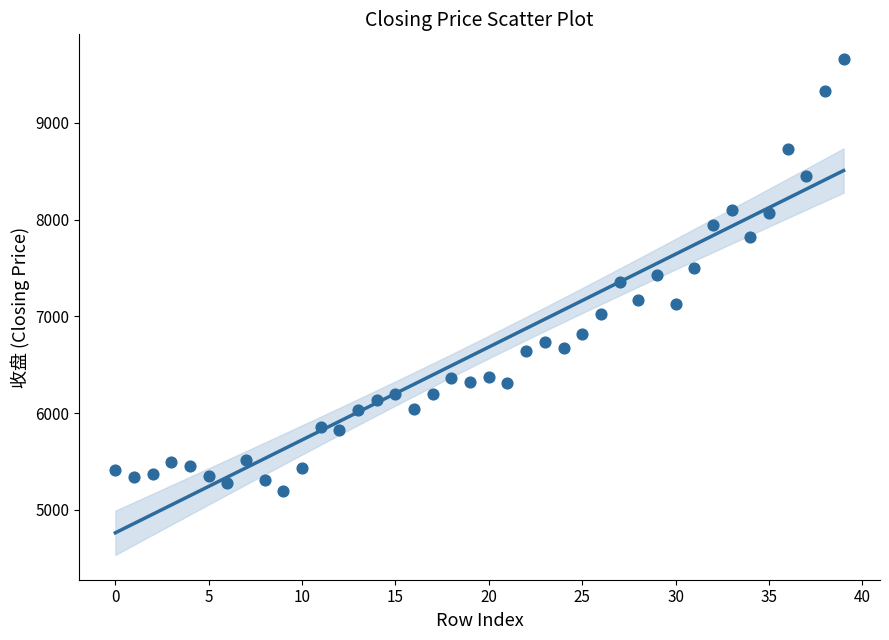

What is the range of Y values (max minus min)?

4463.5